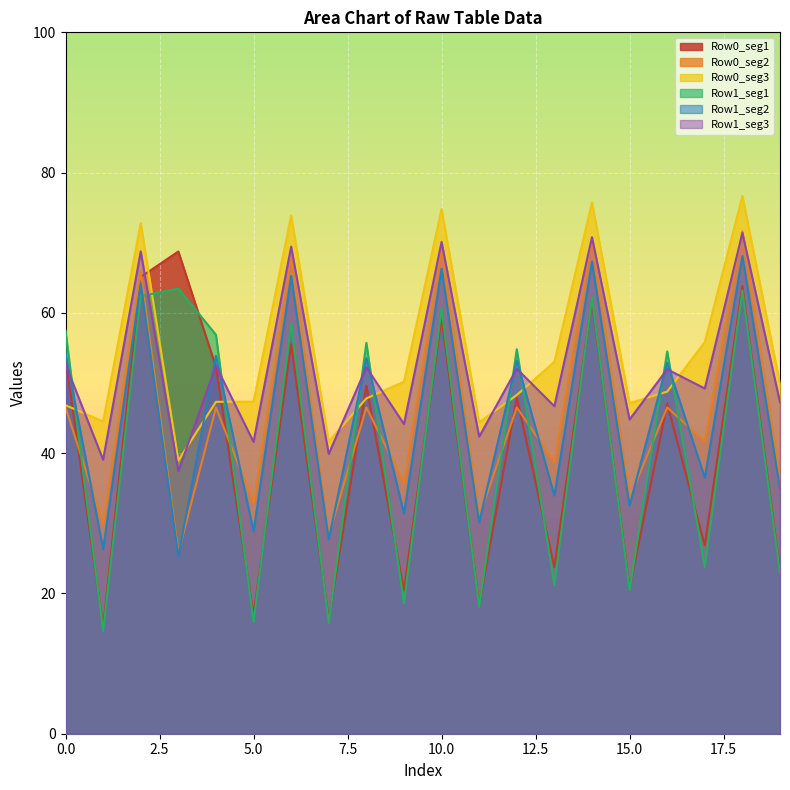

Which series has the widest spread of values?

Row0_seg1